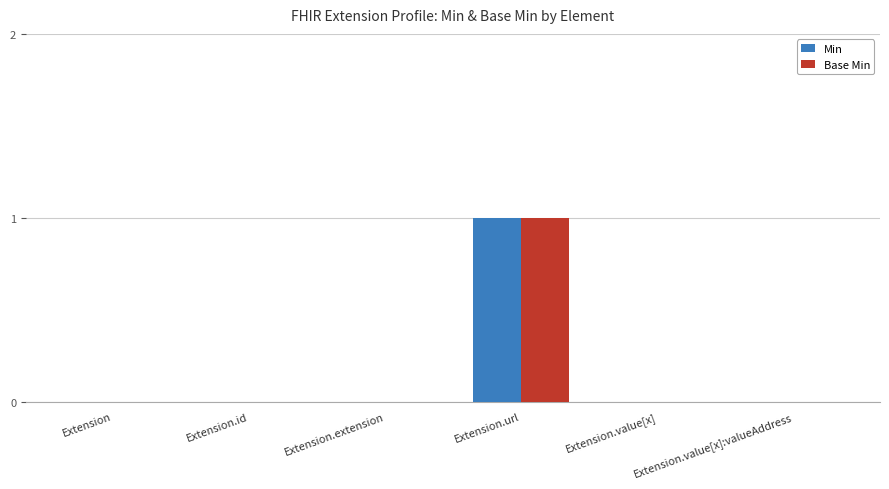

At which category does the chart reach its peak across all series?

Extension.url